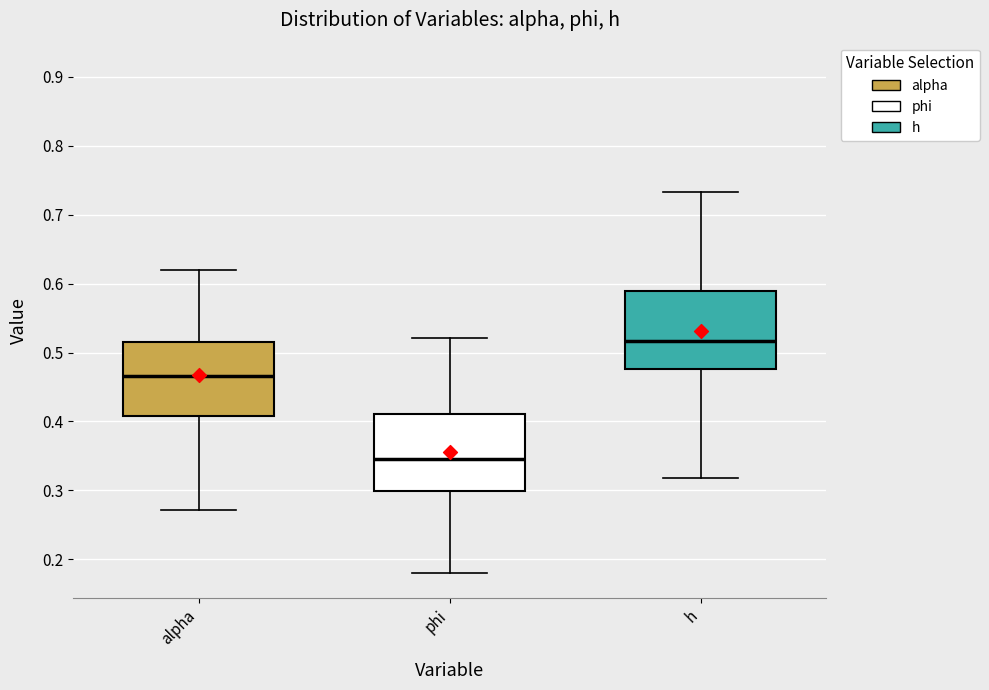

Reading left to right, transcribe this box plot: for each box, give where its median line is, the range the box spans, and where its two whiskers end, as read against the y-axis. The values are not printed on the chart, so give them approximately, as read against the axis.

alpha: median 0.47, box 0.41 to 0.52, whiskers 0.27 to 0.62
phi: median 0.35, box 0.30 to 0.41, whiskers 0.18 to 0.52
h: median 0.52, box 0.48 to 0.59, whiskers 0.32 to 0.73